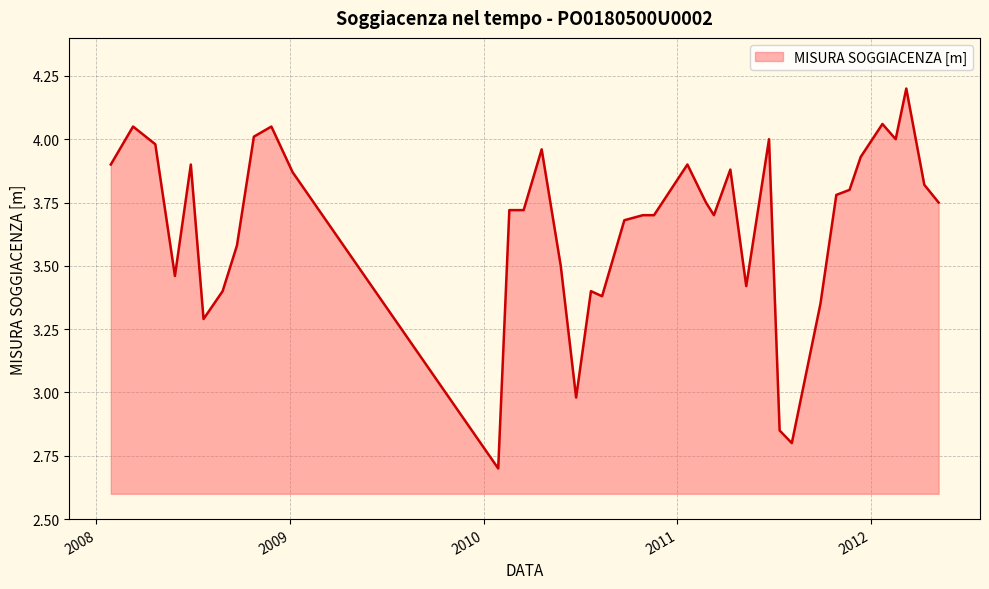

What is the difference between the maximum and minimum values?

1.5